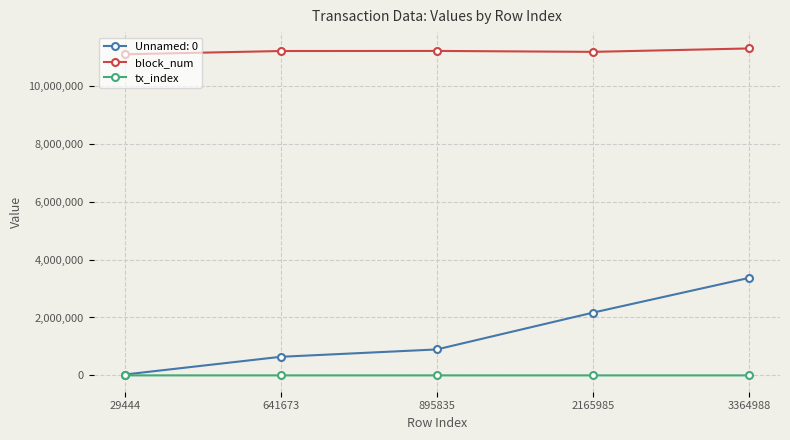

True or false: tx_index and block_num cross at least once.

False